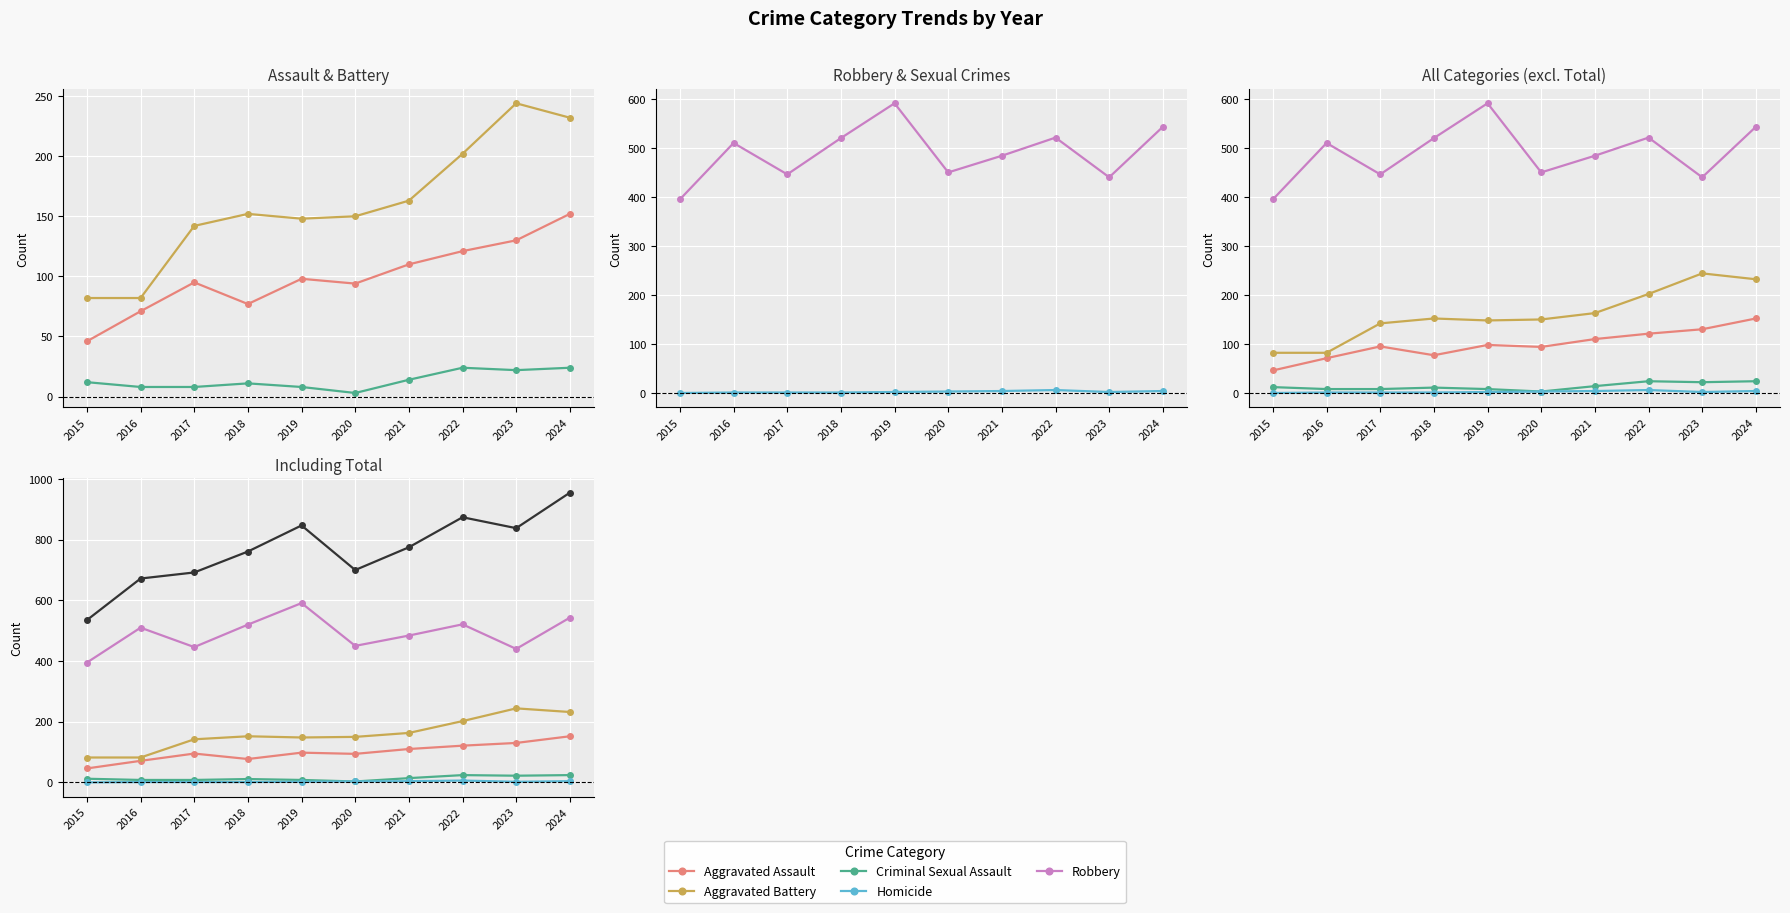

Count the number of categories in the chart.

10